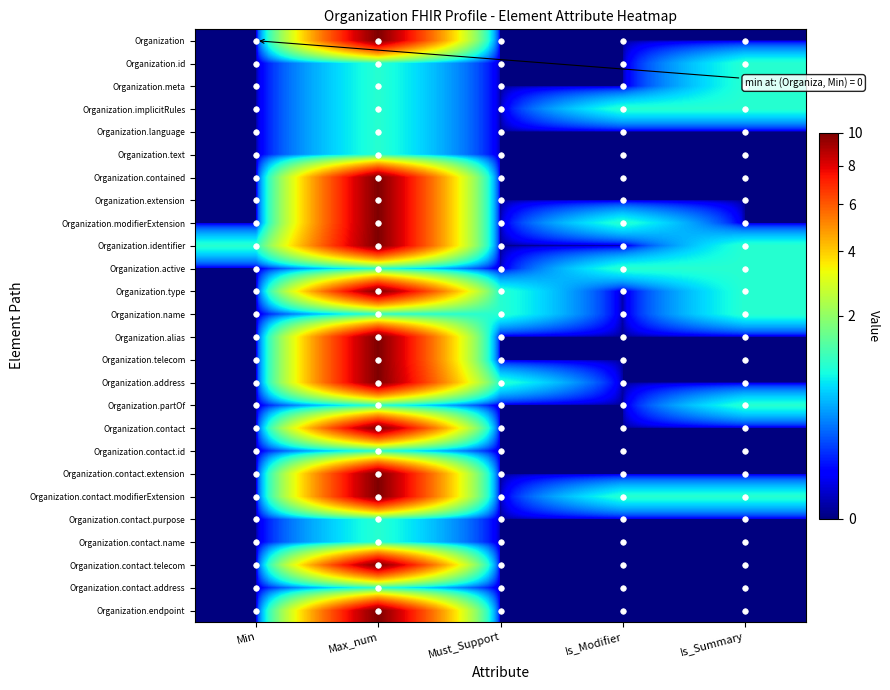

What is the difference between the highest and lowest values at Is_Summary?

1